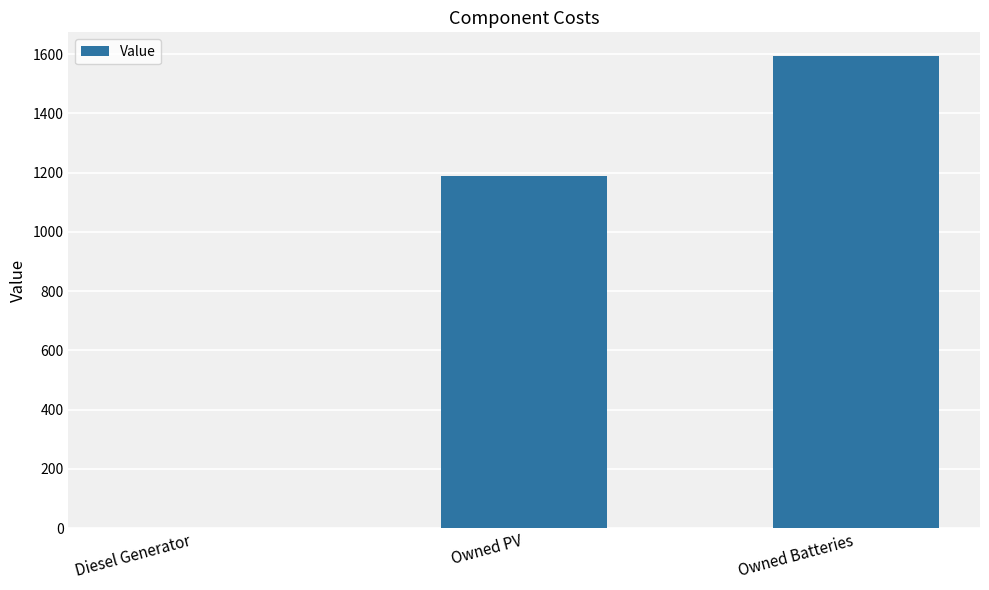

The value at Owned PV is 2021. True or false?

False